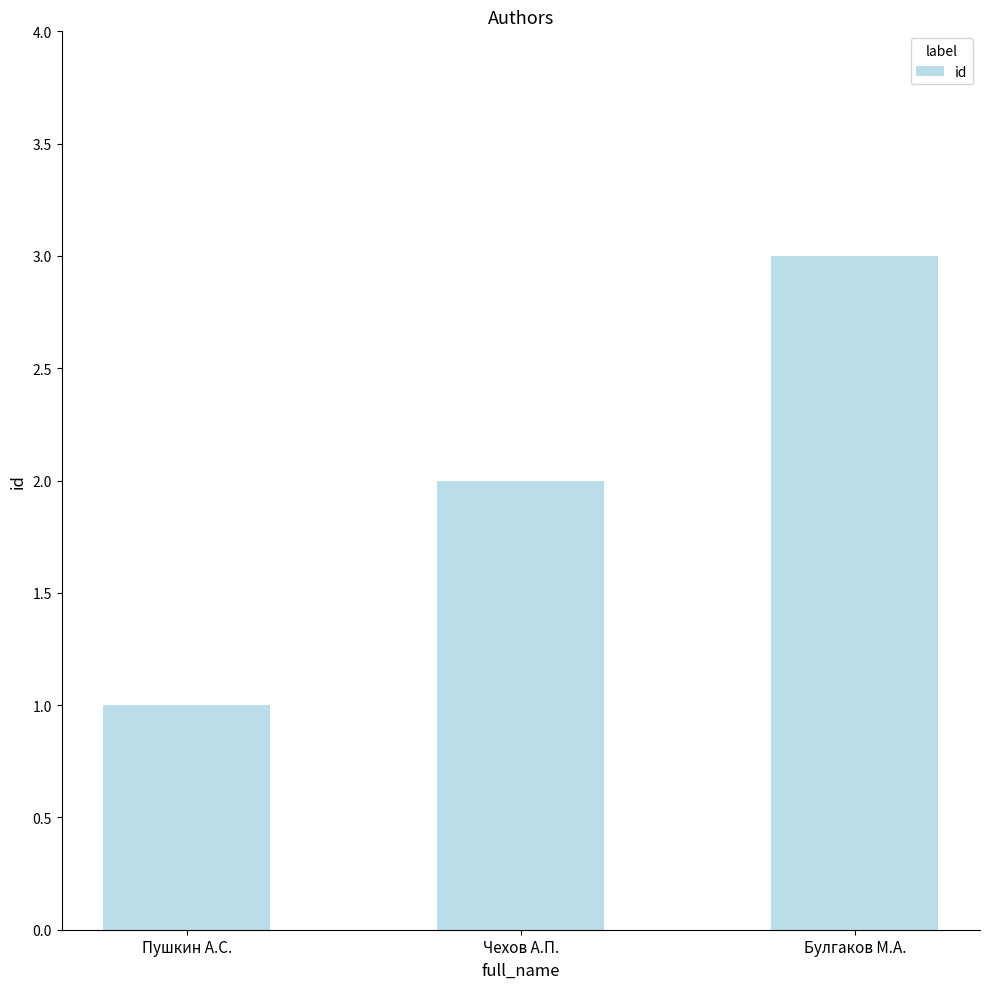

Which category has the highest value across all series?

Булгаков М.А.